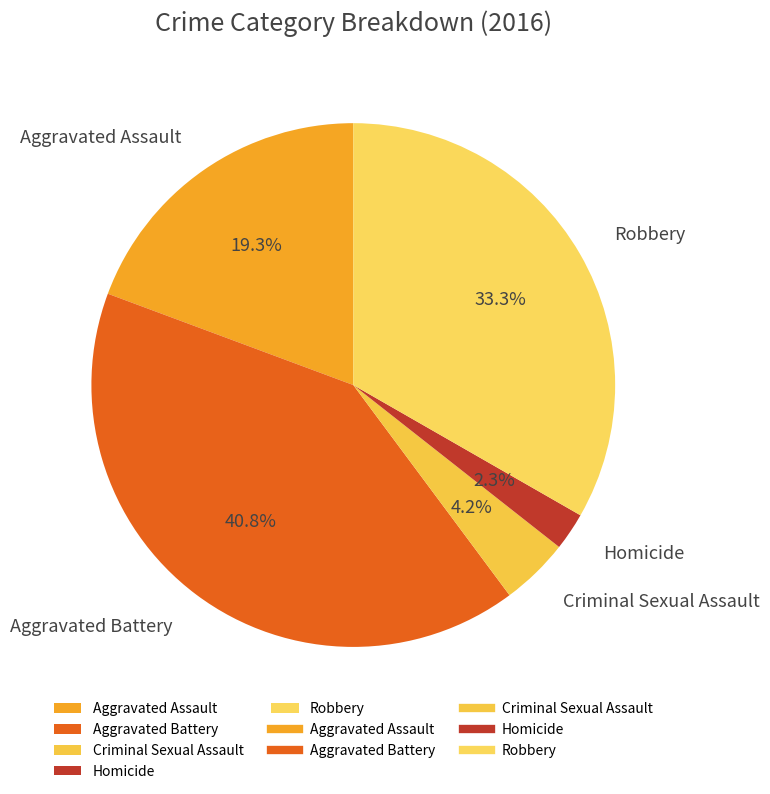

Which category has the smallest portion of the pie?

Homicide